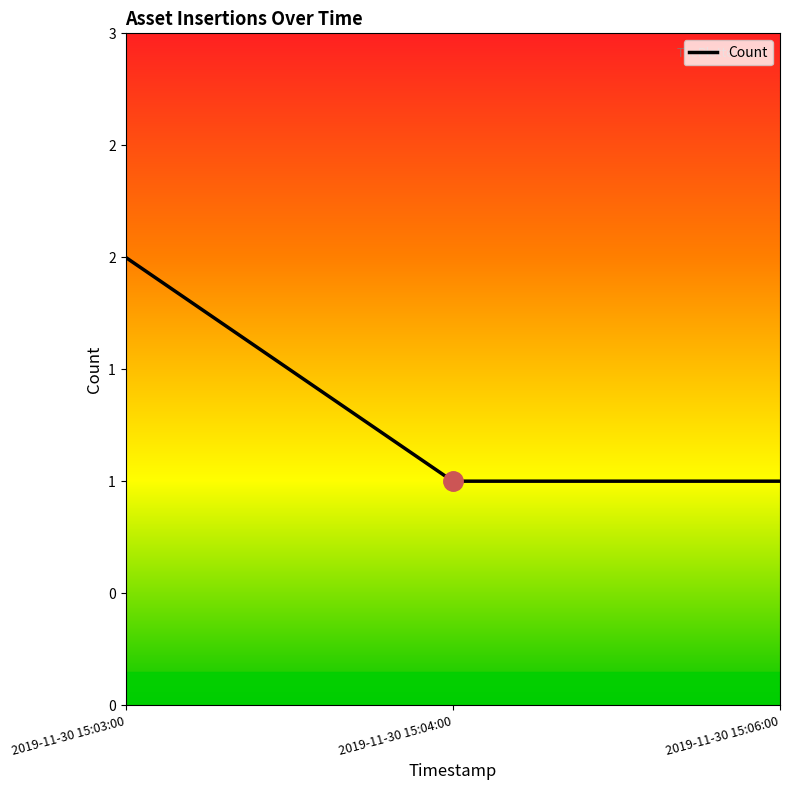

Which category has the highest value across all series?

2019-11-30 15:03:00